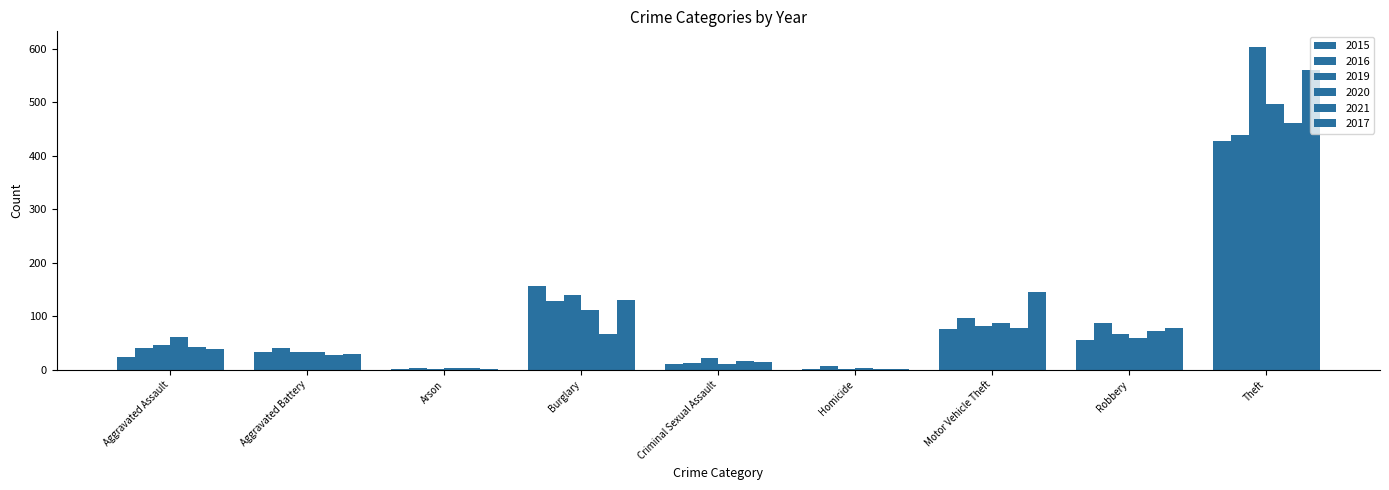

Are the bars grouped side by side (vs. stacked)?

Yes